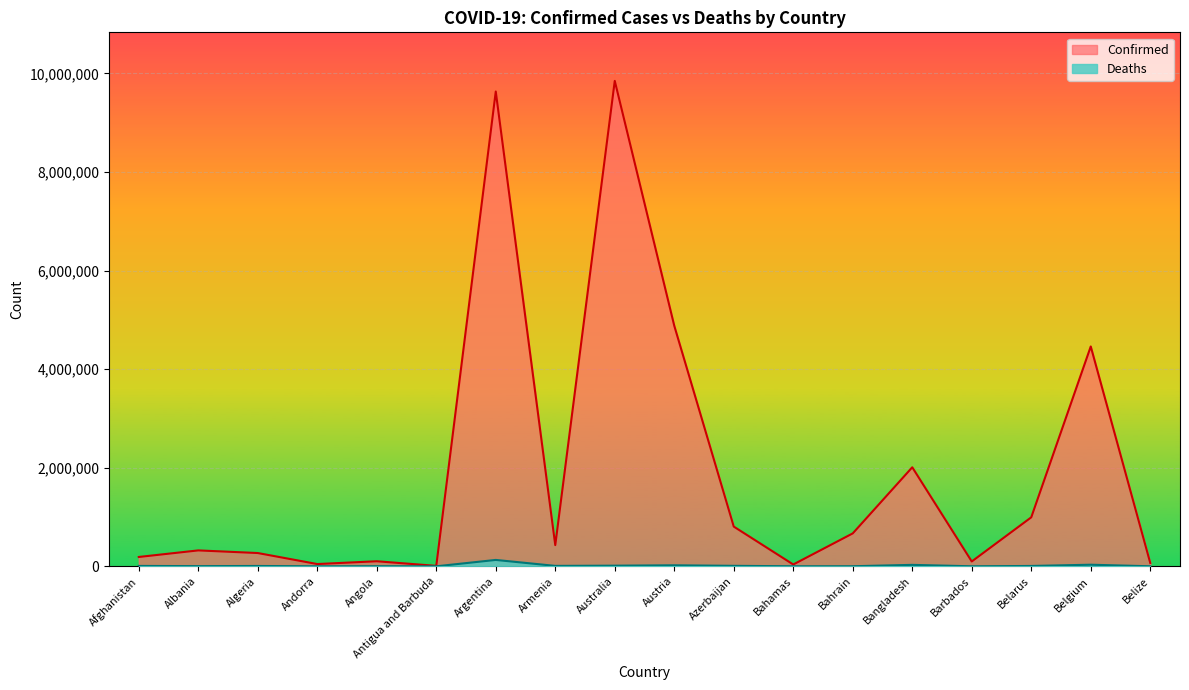

What is the total value across all series at Bangladesh?

2038536